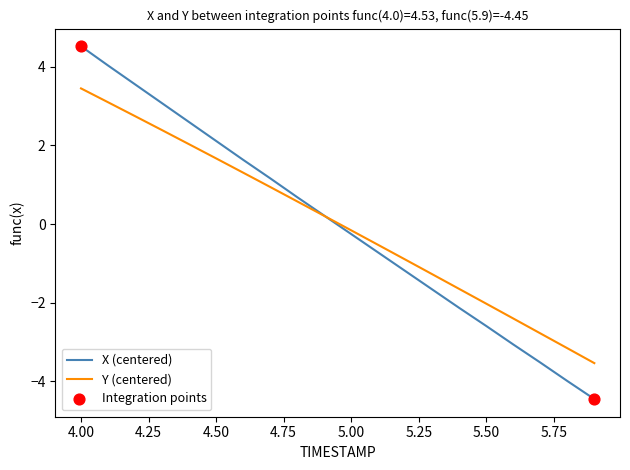

Rank the series by their maximum value, from highest to lowest.

X (centered), Y (centered)